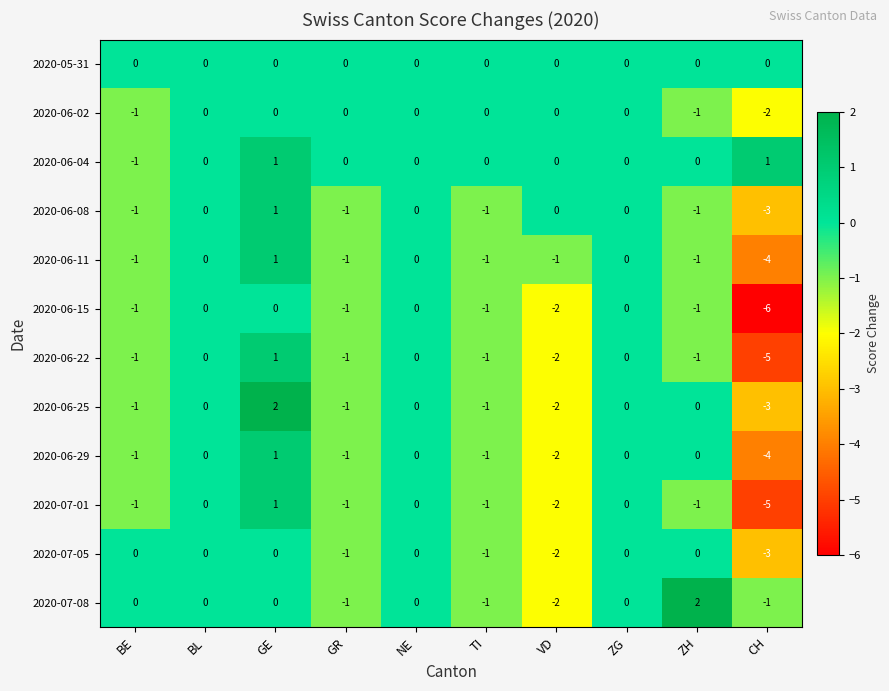

Is the value of 2020-06-29 at TI greater than the value of 2020-06-15 at CH?

Yes